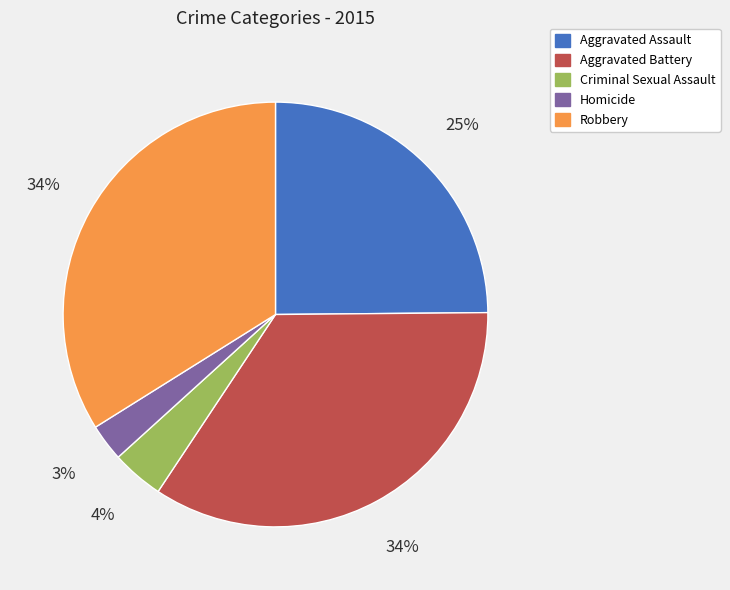

Which category has the smallest portion of the pie?

Homicide